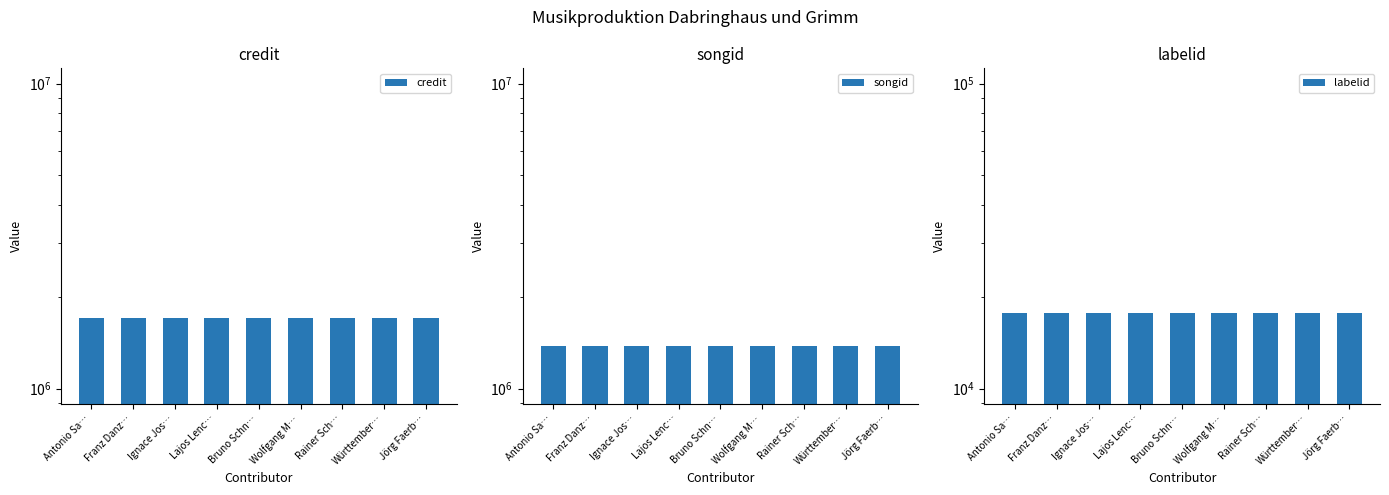

What is the highest value of the labelid series?

17730